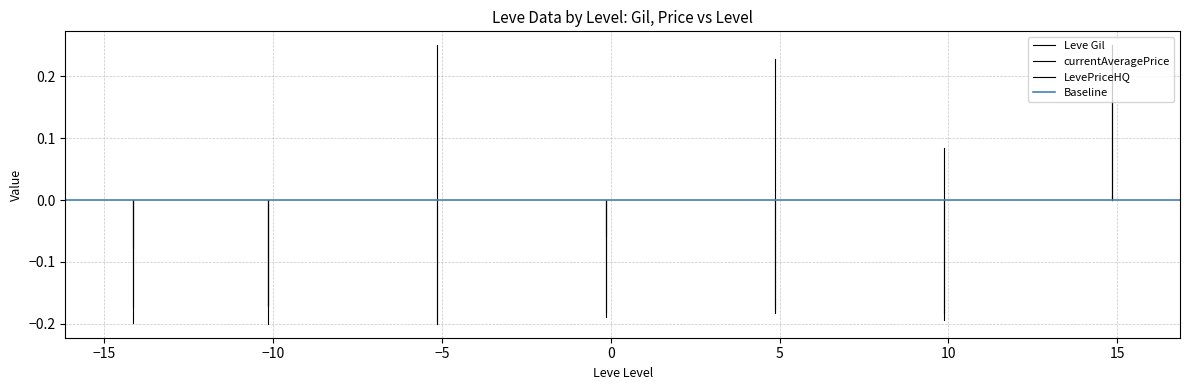

Is this an area chart (filled region under the line)?

No